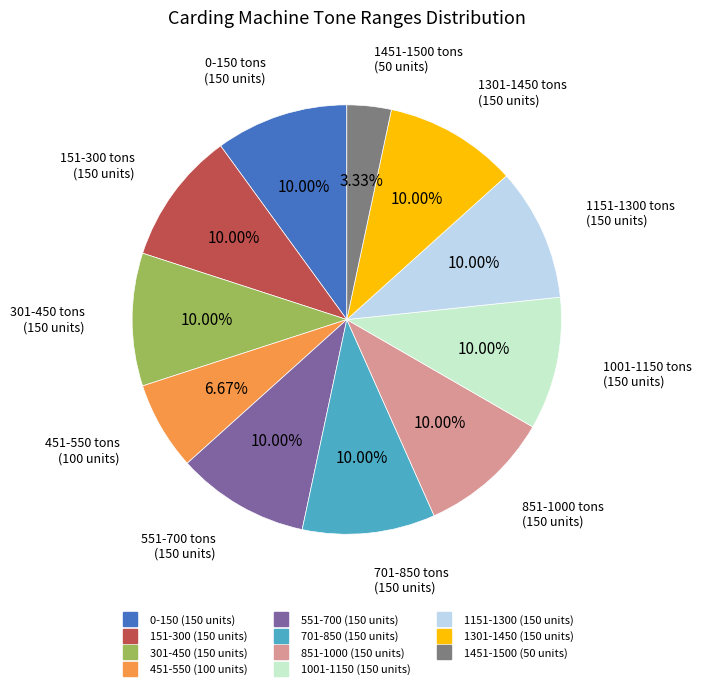

To the nearest percent, what percentage of the pie is 1451-1500?

3%